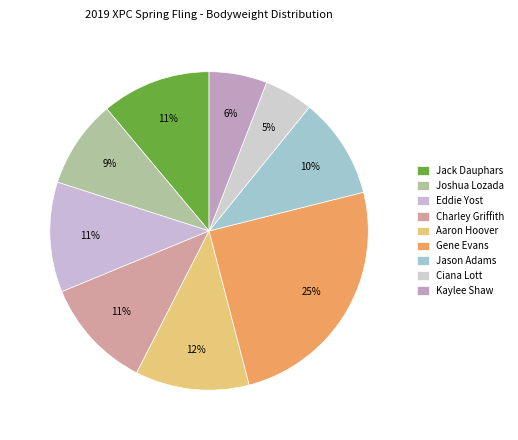

What is the ratio of the value at Jack Dauphars to the value at Aaron Hoover?

1.0